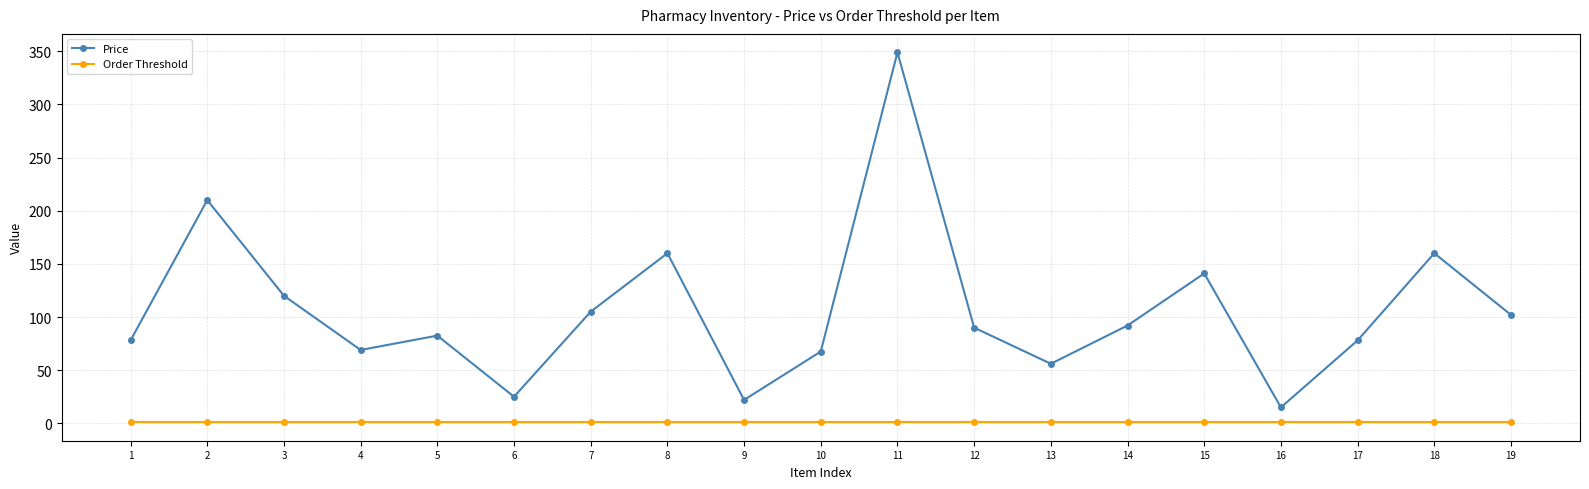

What is the minimum value for Price?

15.0